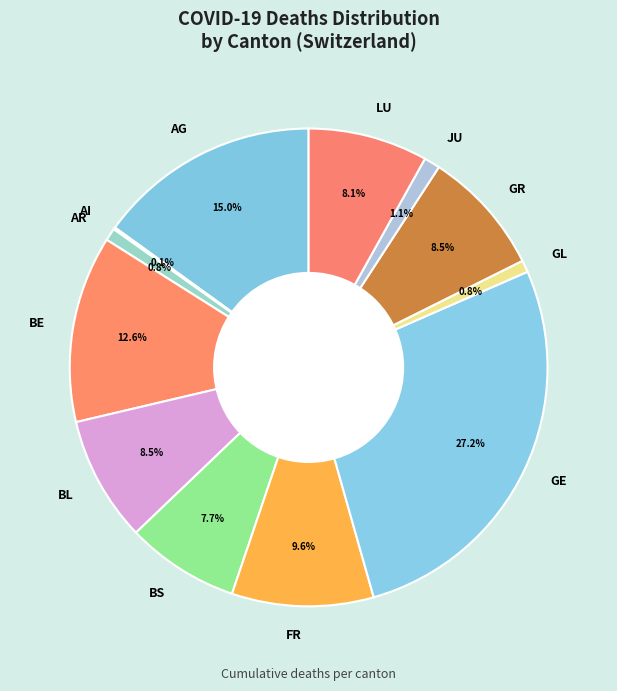

What portion of the pie excludes FR?

90.4%